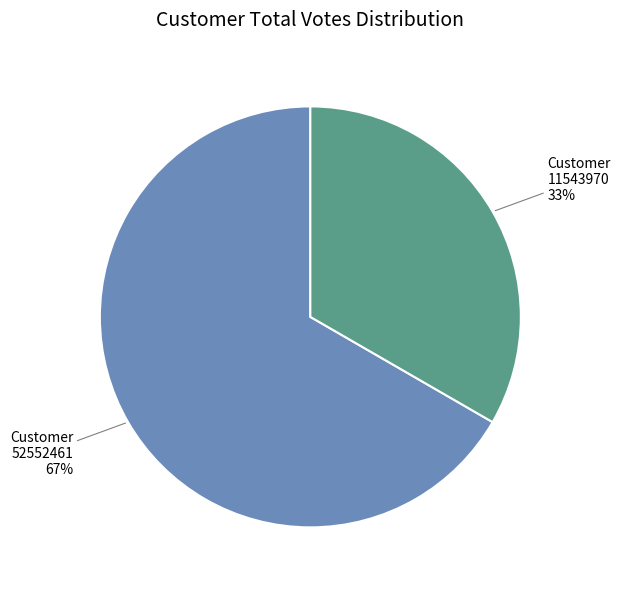

To the nearest percent, what is the average slice percentage?

50%